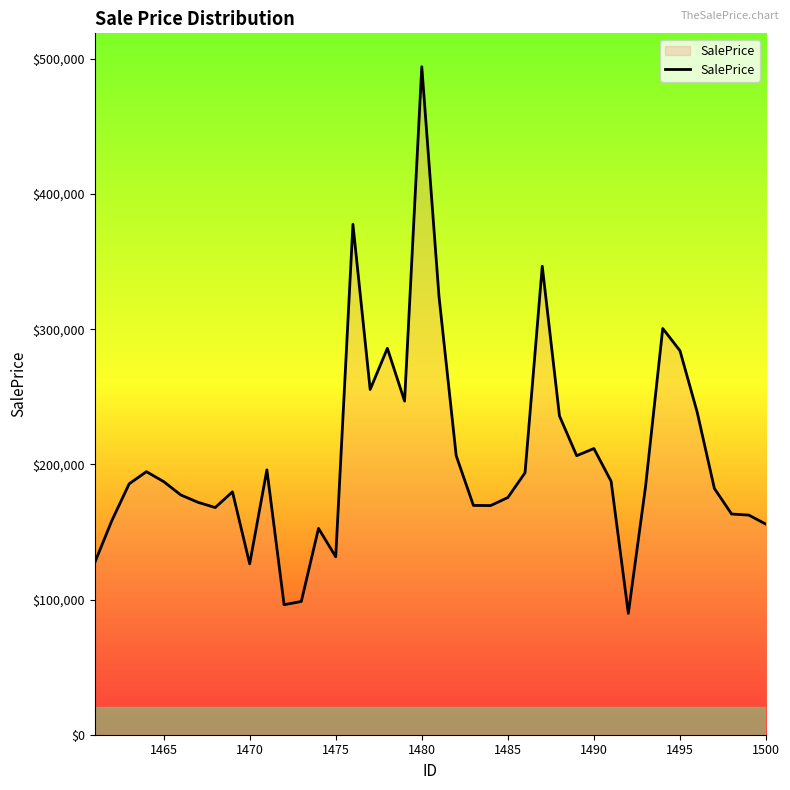

How many categories are shown in the chart?

40